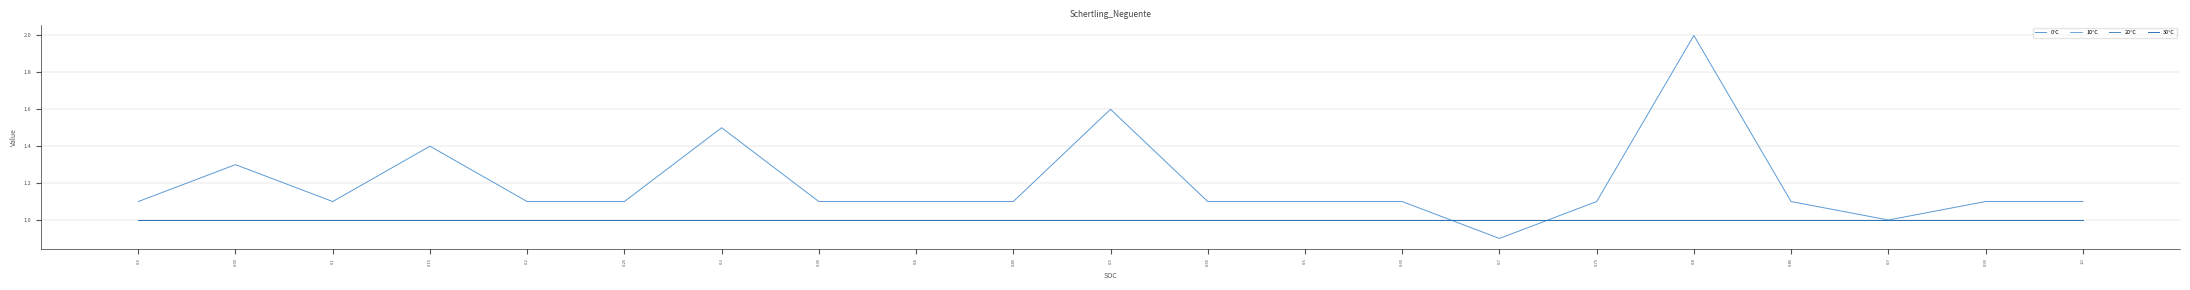

At which category is the sum across all series the highest?

0.8